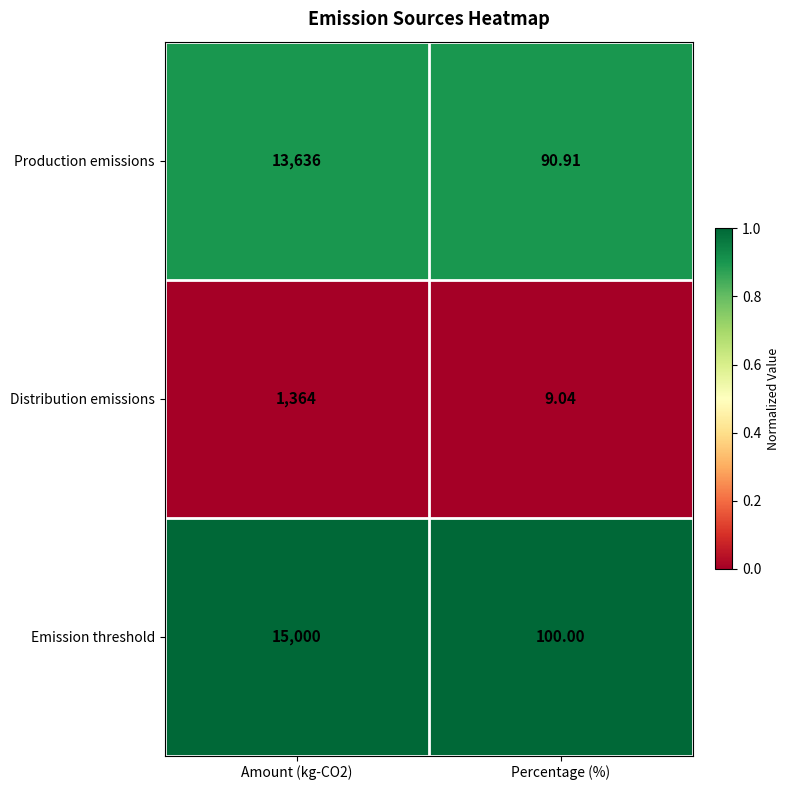

At which category does the chart reach its minimum across all series?

Percentage (%)